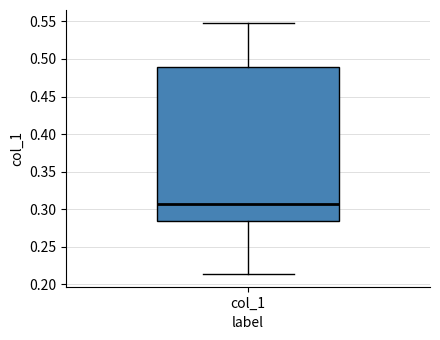

Where does the median line of the box for col_1 sit on the y-axis? The values are not printed on the chart, so give them approximately, as read against the axis.

0.305